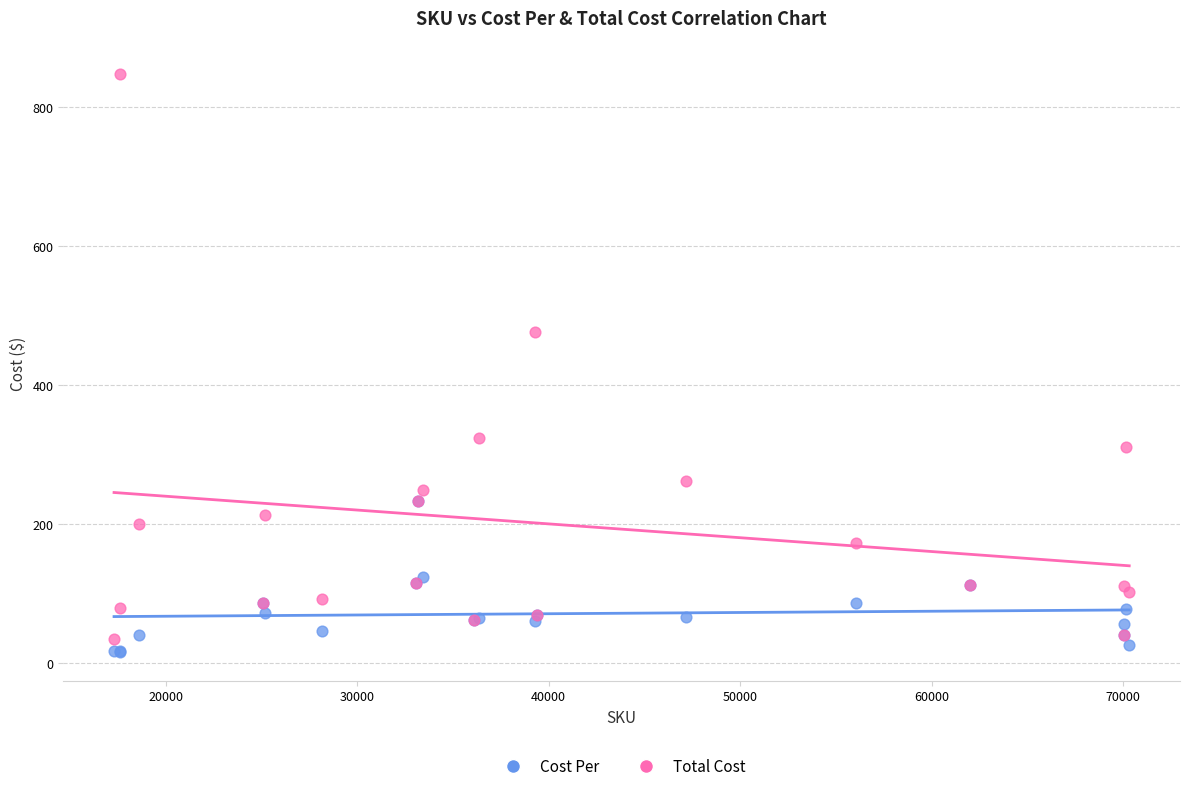

Which series has the widest spread of Y values?

Total Cost